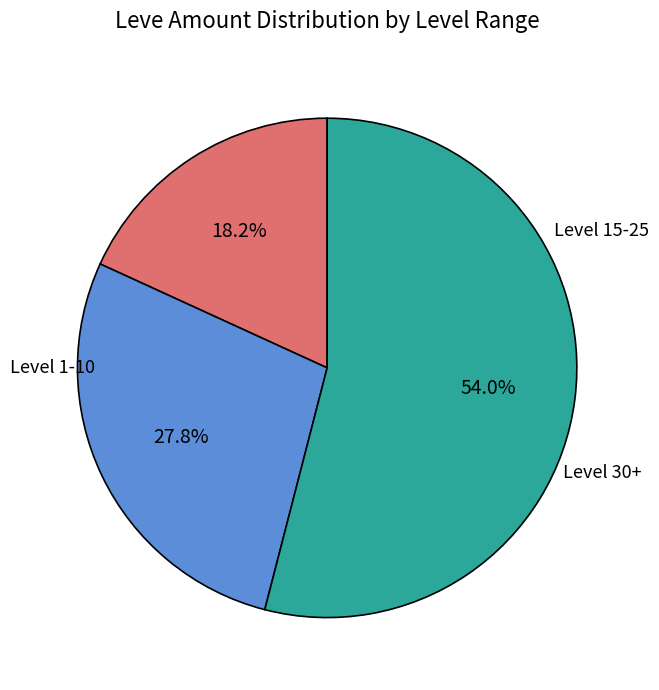

Is there a majority slice in this chart?

Yes